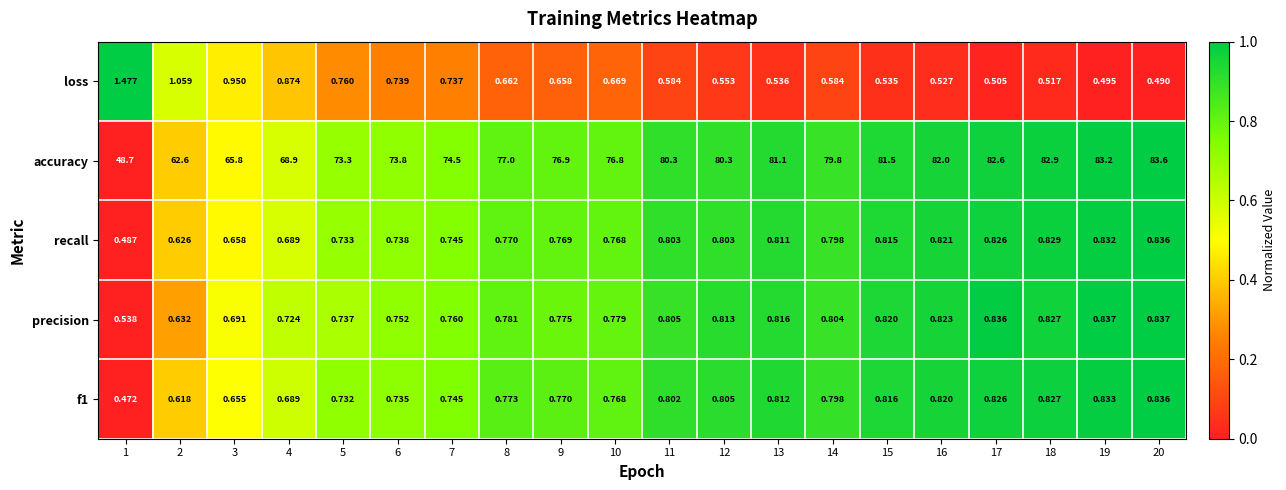

Which series has the widest spread of values?

accuracy